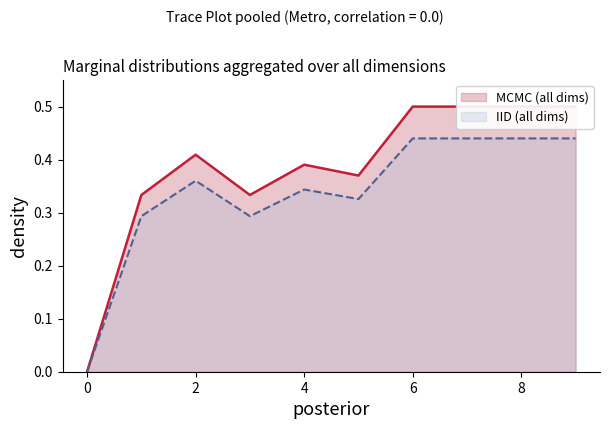

At which category does the data reach its first local valley?

3